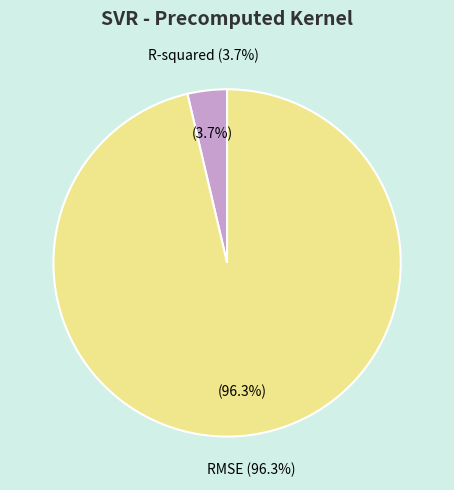

The R-squared slice represents 17% of the pie. True or false?

False